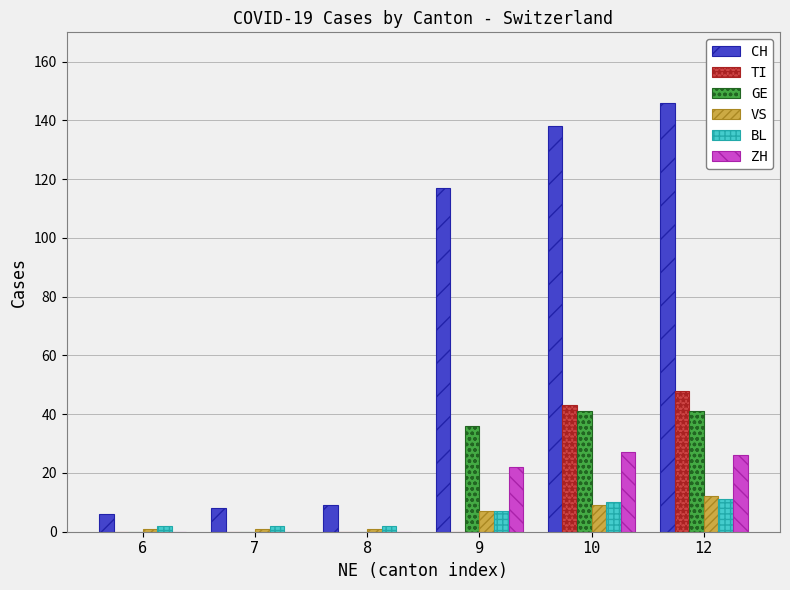

Which series has the largest range (max minus min)?

CH